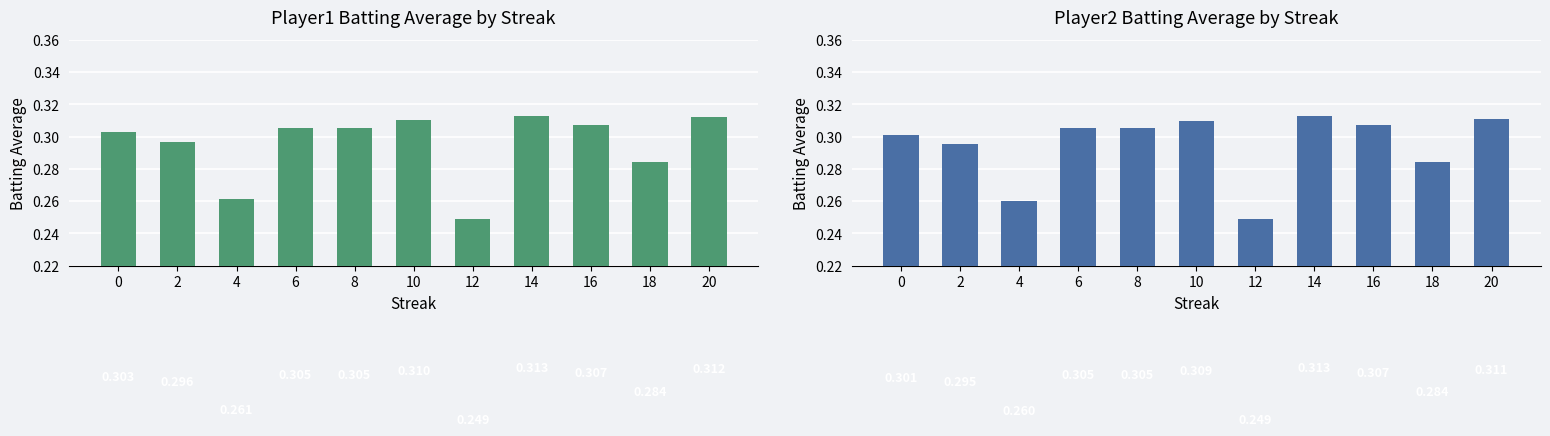

Does the chart contain stacked bars?

No